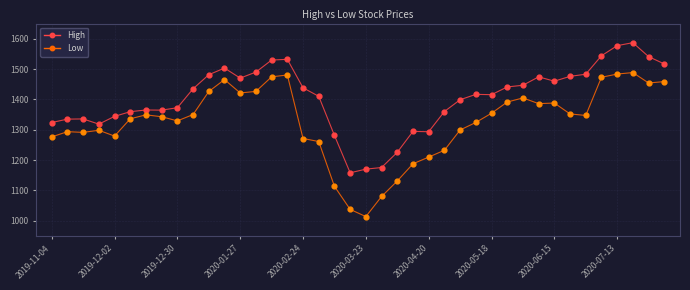

Which series has the largest range (max minus min)?

Low